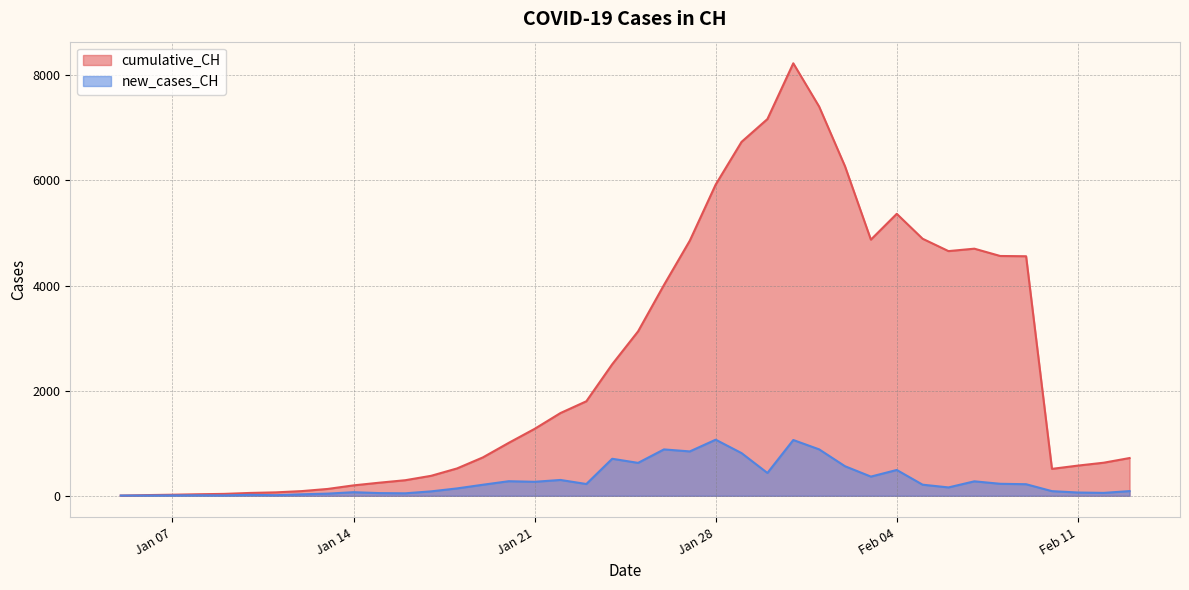

Which series has the widest spread of values?

cumulative_CH